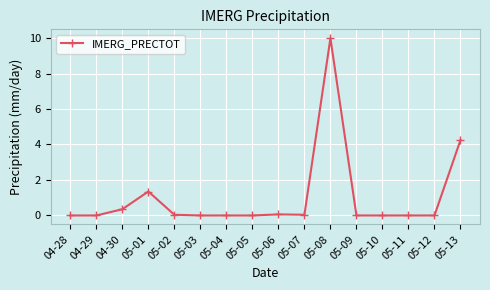

Count the number of categories in the chart.

16